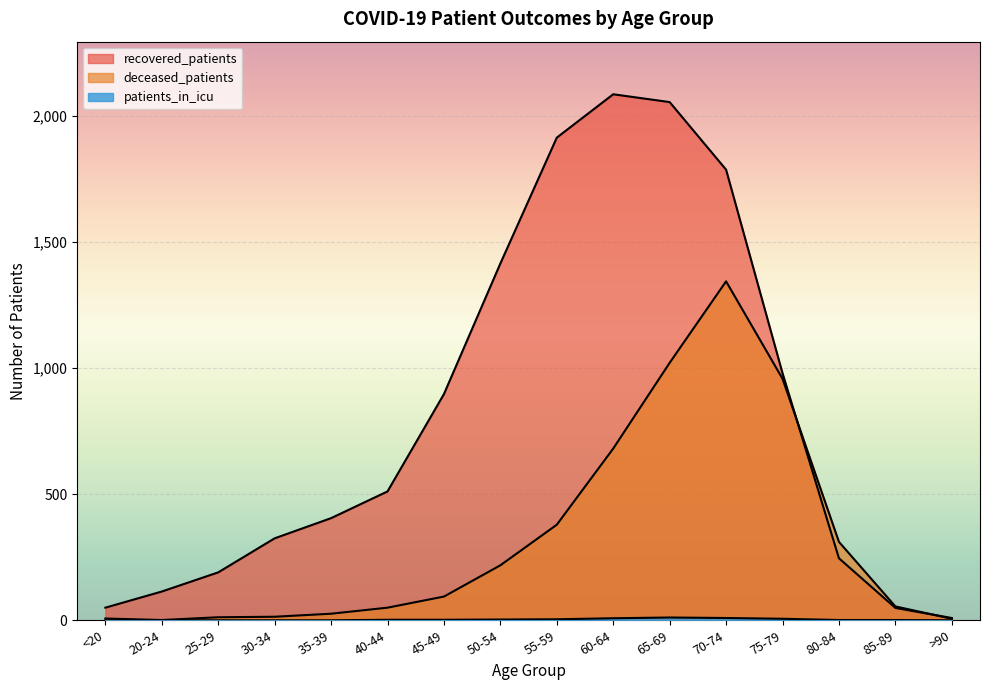

Does the chart display data point markers on the line(s)?

No